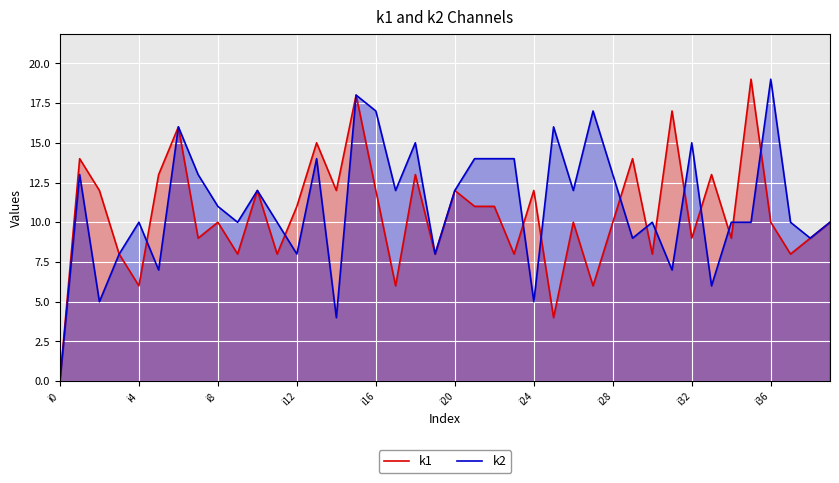

True or false: k2 has more than 1 points higher than both neighbors.

True